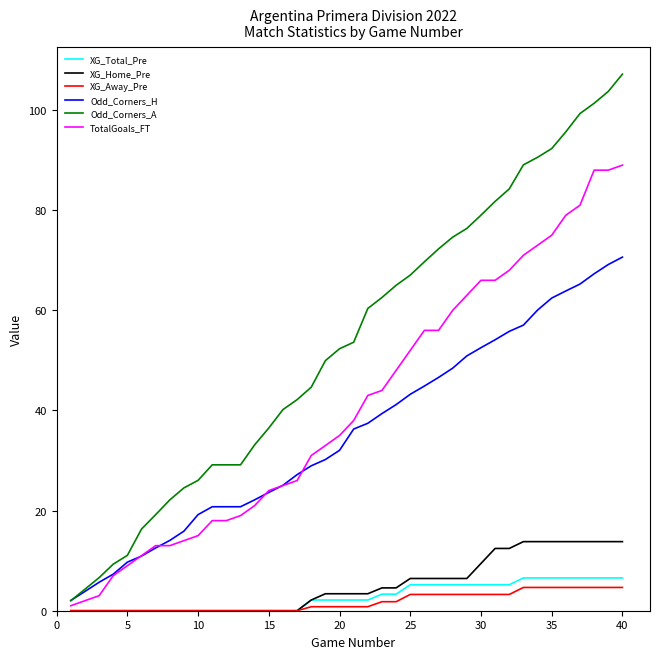

Which series has the widest spread of values?

Odd_Corners_A